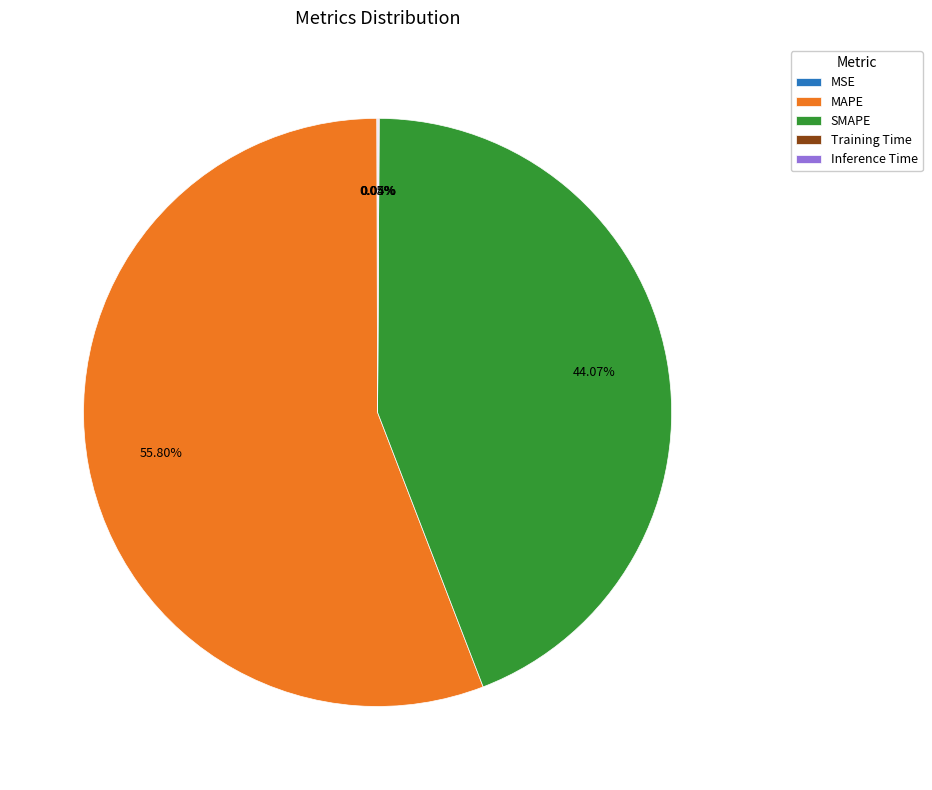

Does MAPE represent more than half of the total?

Yes